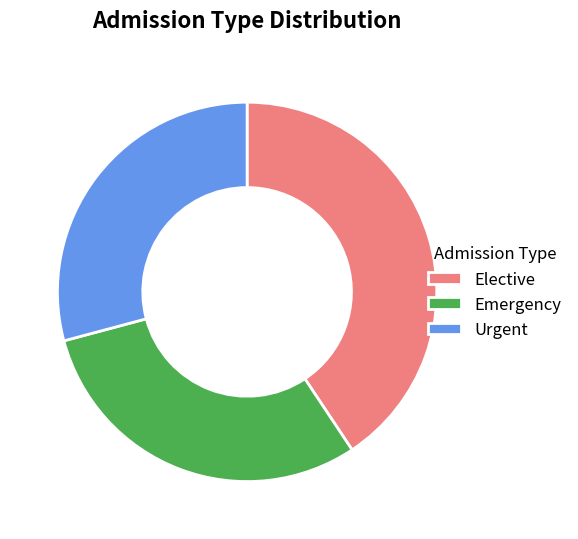

Rank the categories by value from lowest to highest.

Urgent, Emergency, Elective